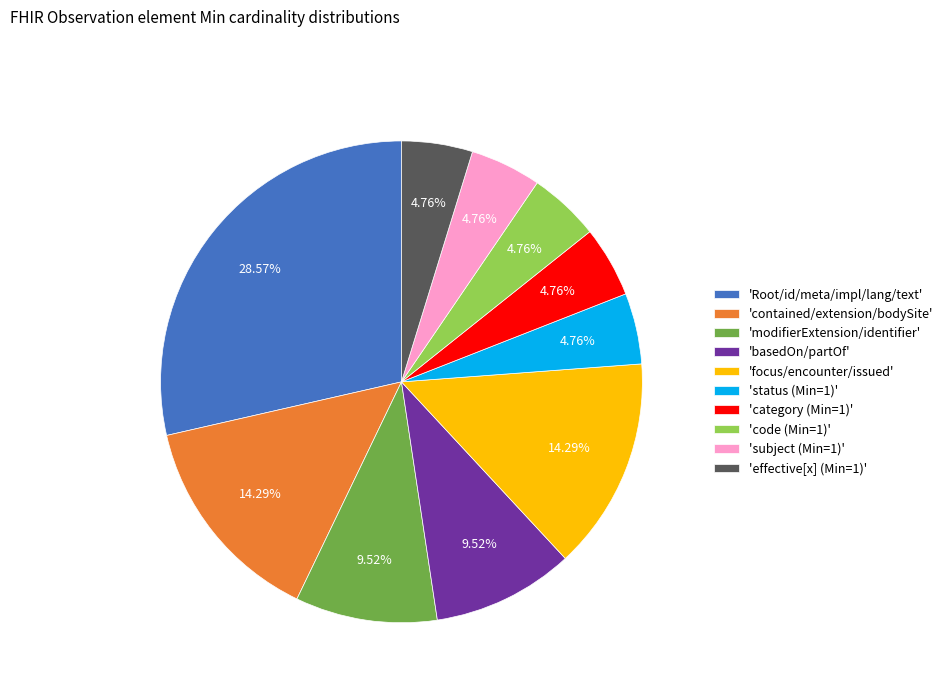

Which category has the biggest portion of the pie?

'Root/id/meta/impl/lang/text'